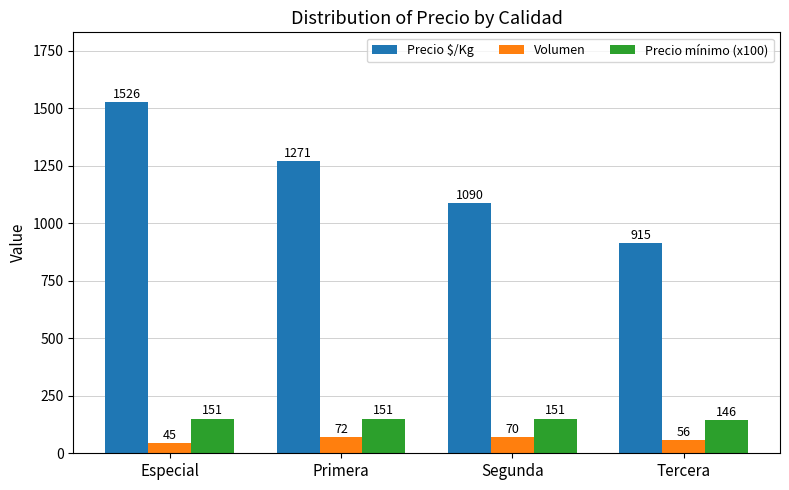

What is the value of the Precio mínimo (x100) bar at the 3rd from the left?

151